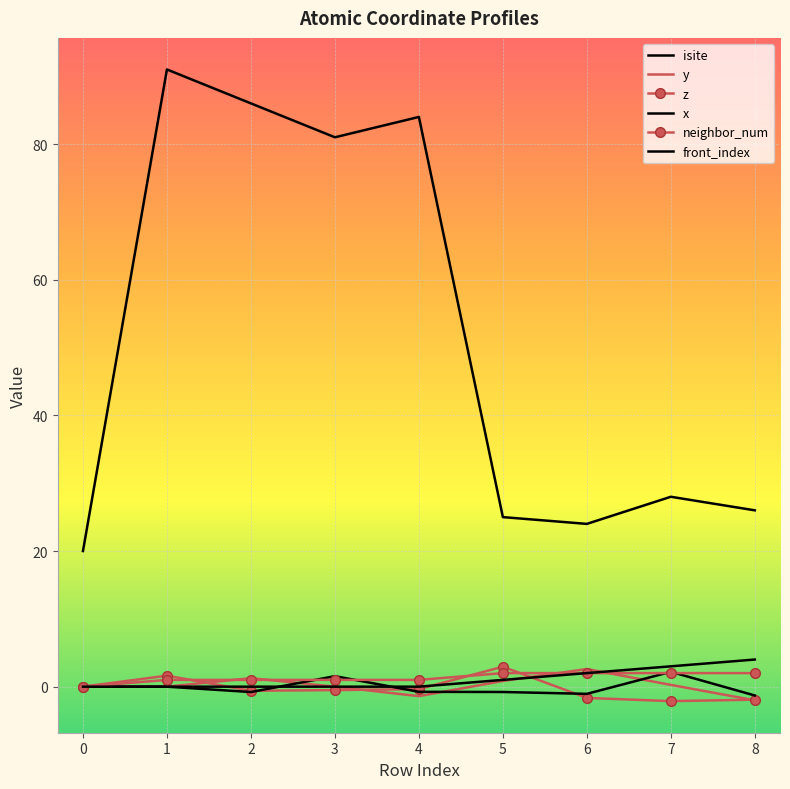

What is the approximate value of x at 6?

-1.1